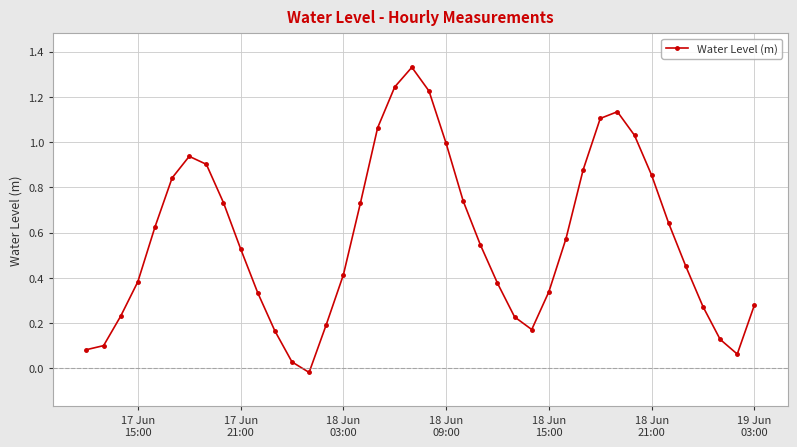

What is the sum of all values?

22.9